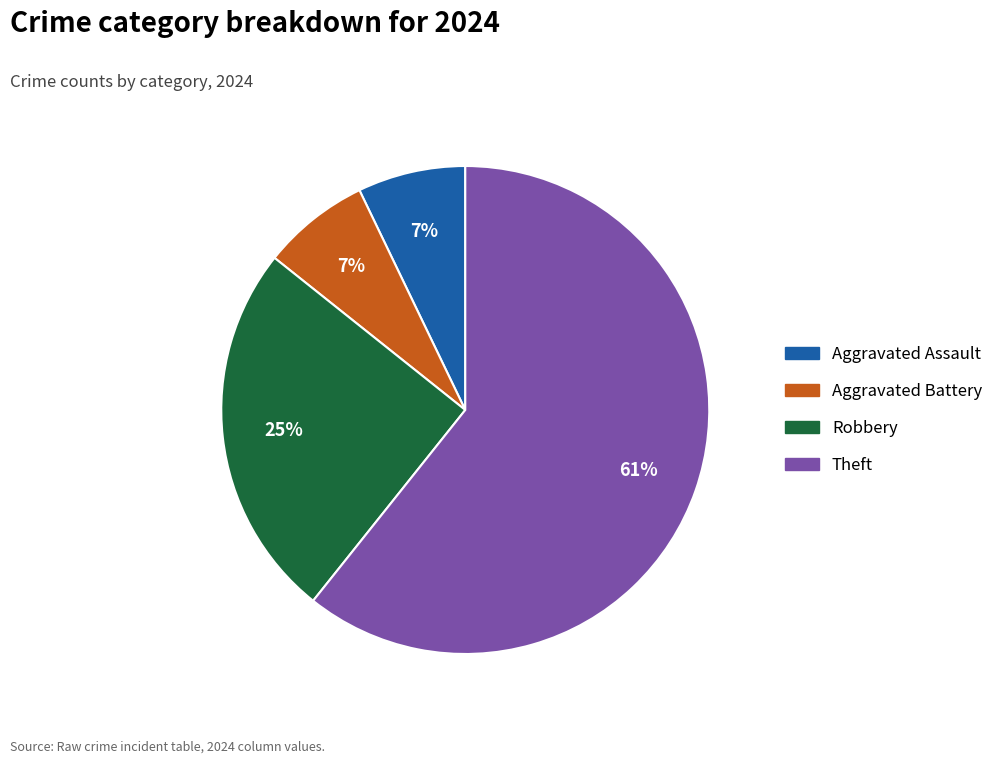

True or false: Aggravated Battery accounts for 1% of the total.

False